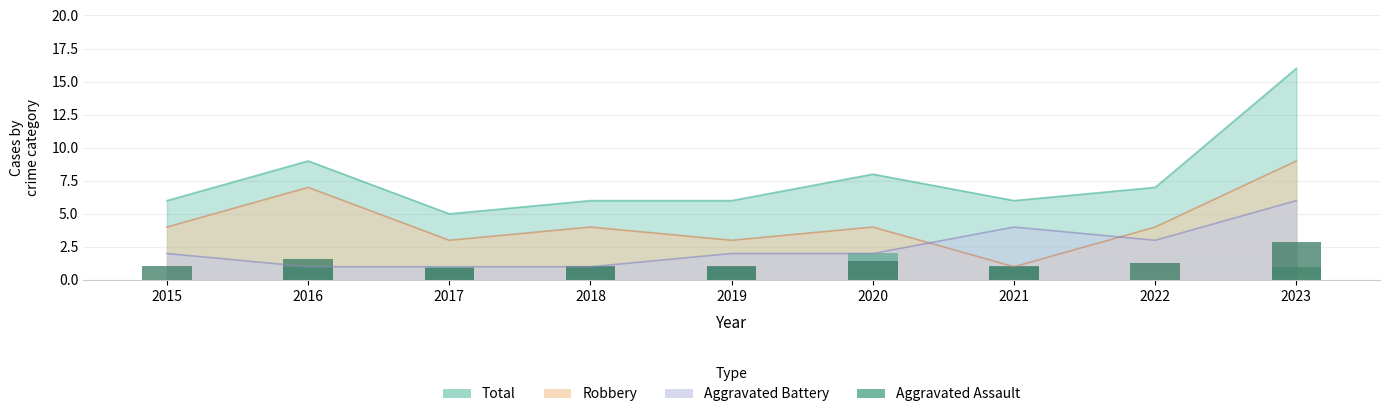

The value at 2017 is 1. True or false?

False